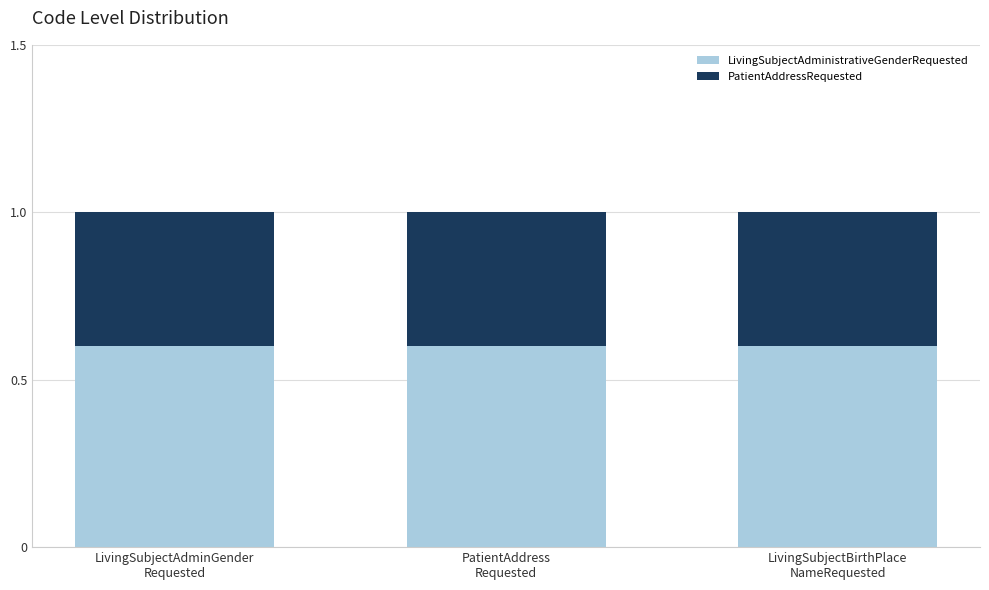

What are all the series names shown in the legend?

LivingSubjectAdministrativeGenderRequested, PatientAddressRequested